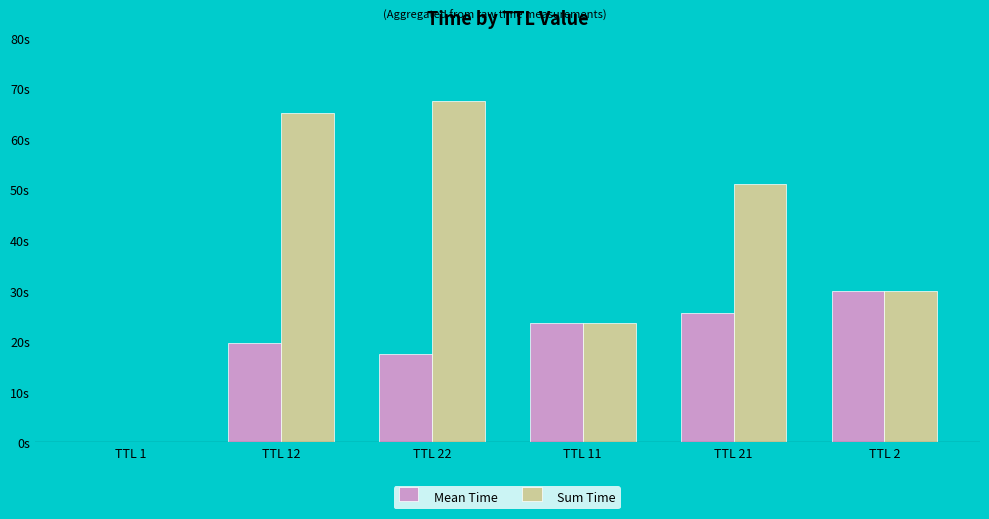

Are the bars horizontal?

No